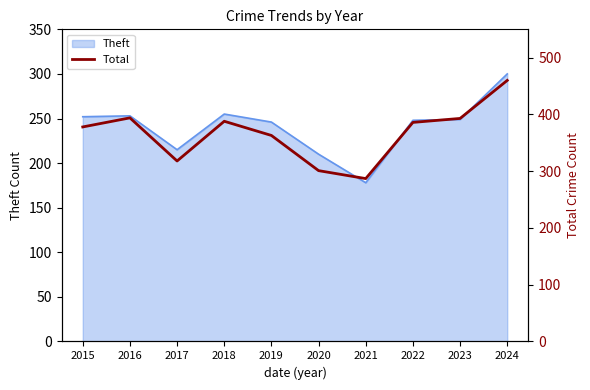

What is the sum of the values at 2018 and 2022?

774